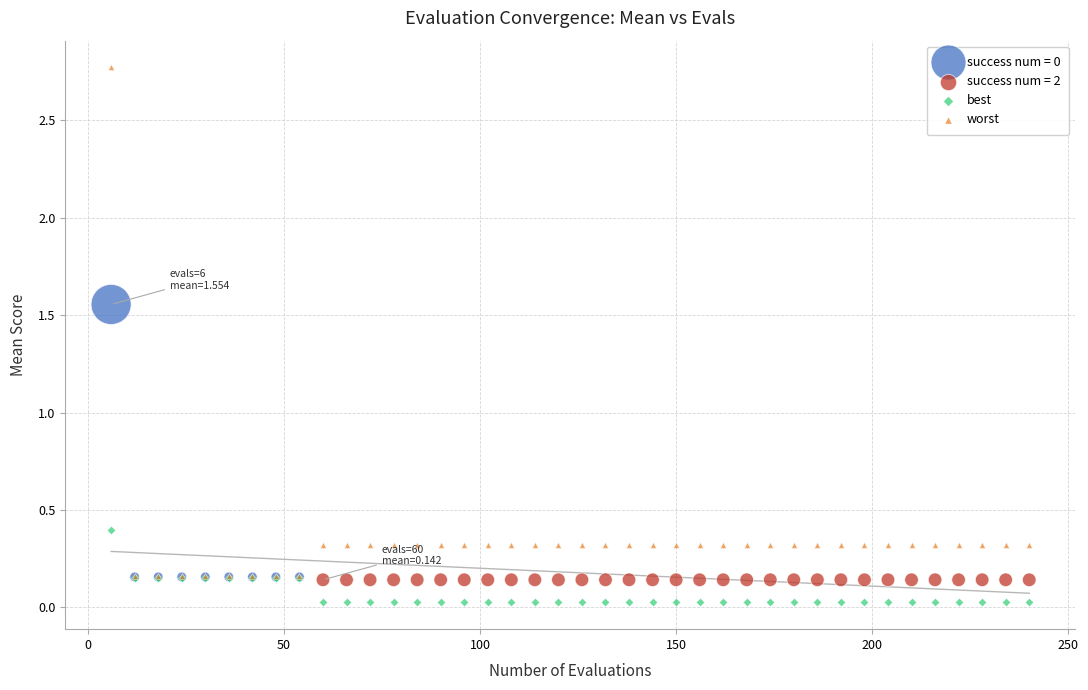

Which series reaches the minimum Y coordinate?

best